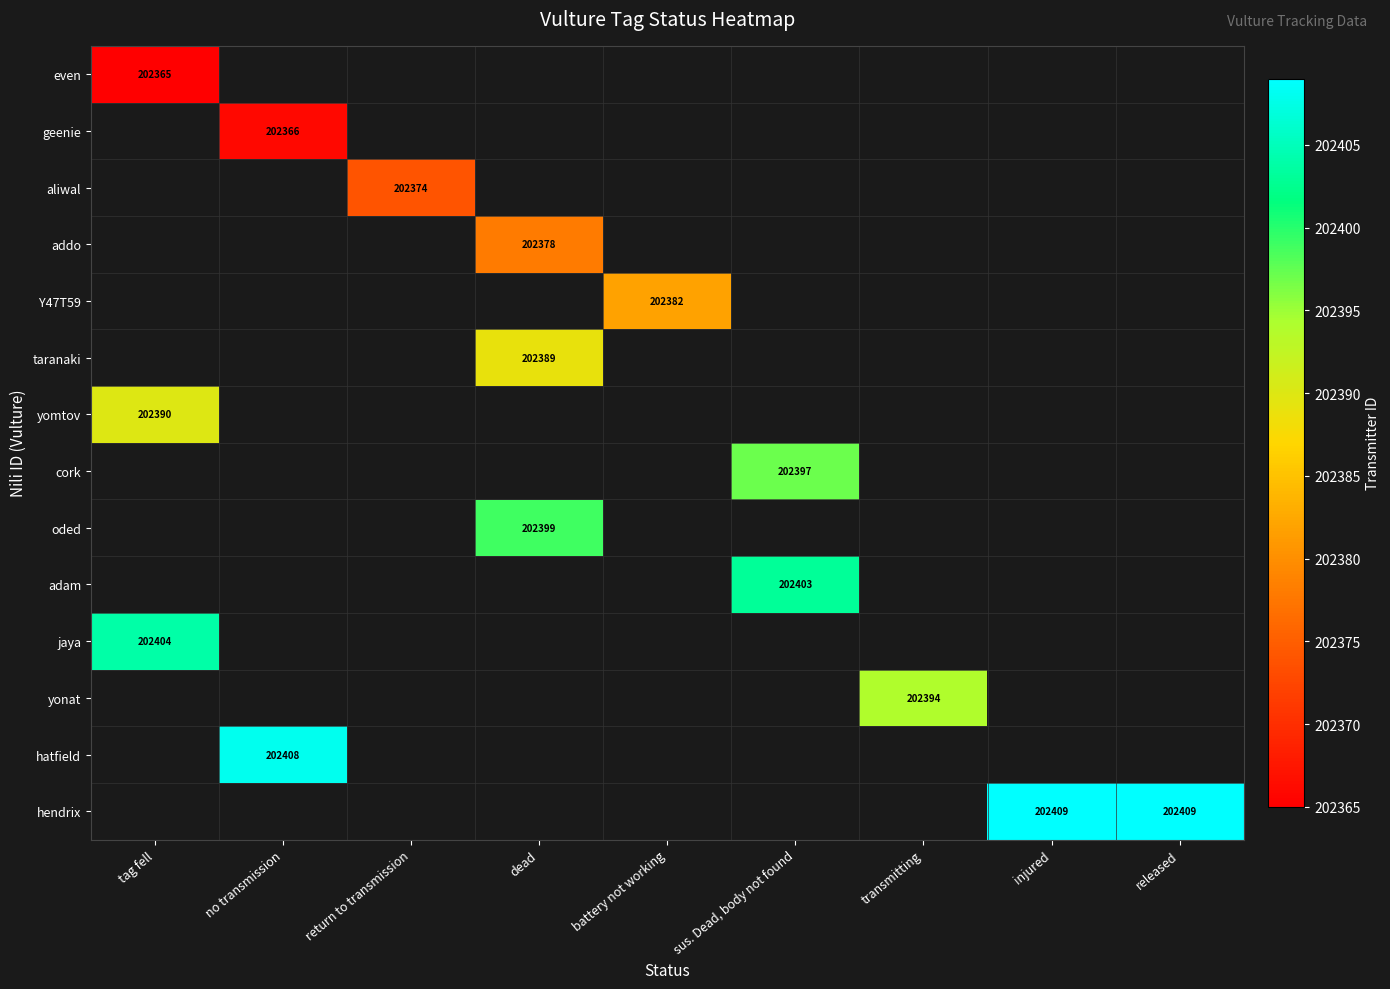

The Y47T59 series shows 202382 at battery not working. True or false?

True